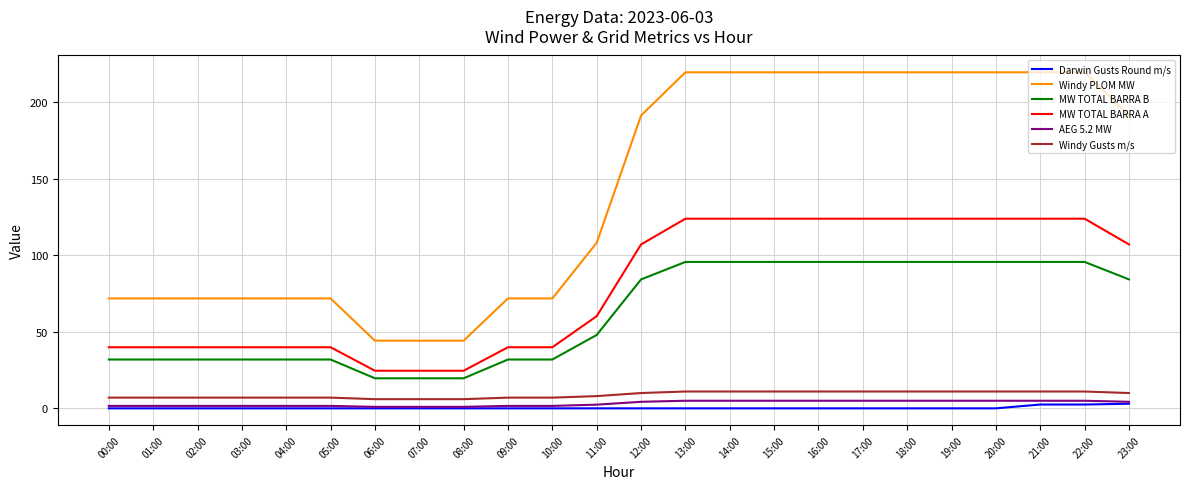

The value of MW TOTAL BARRA A at 19:00 is 123.9. True or false?

True